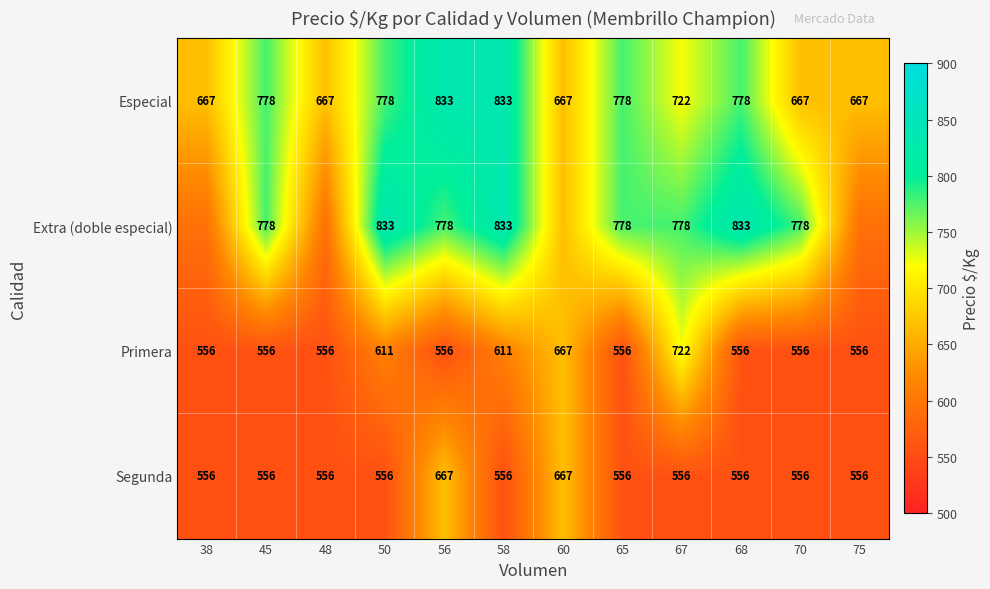

Read the Segunda value at 45, to the nearest 10.

560